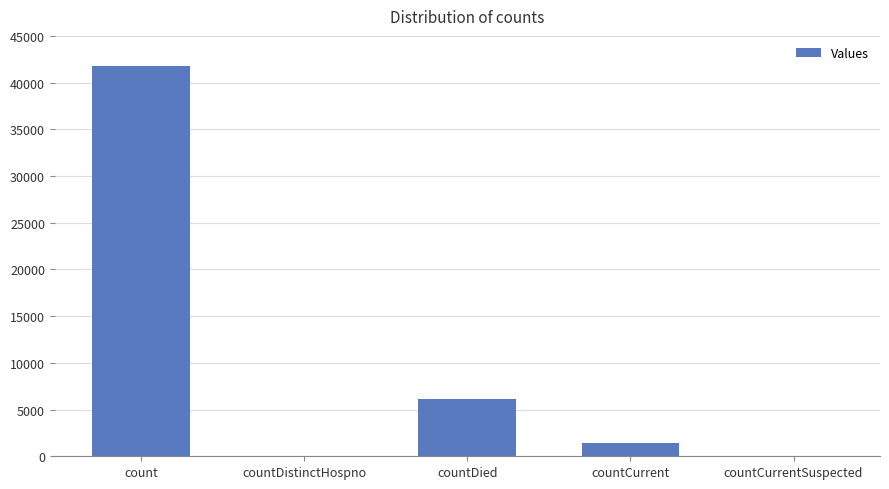

What is the sum of all values?

49307